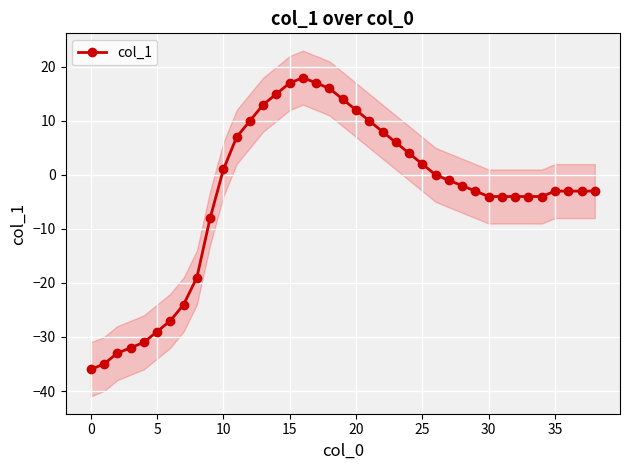

How many positive values are there?

16